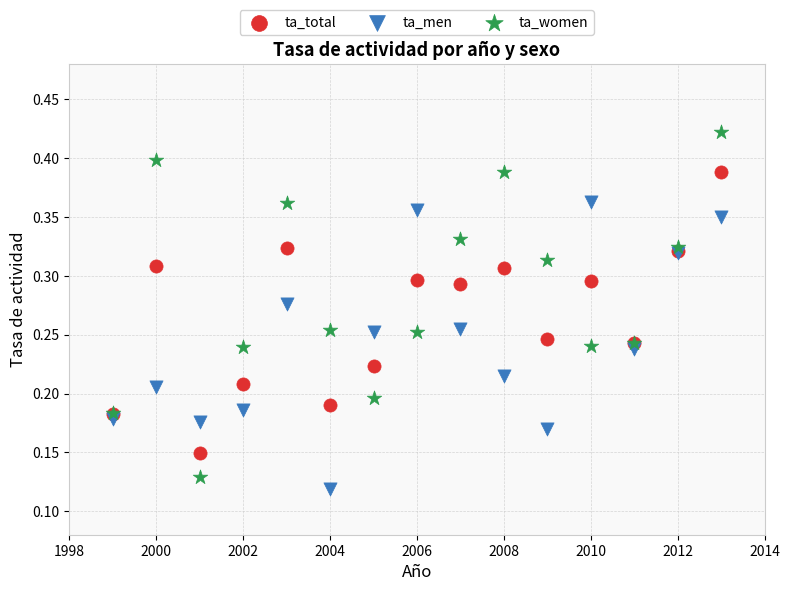

Which series contains the highest Y value?

ta_women